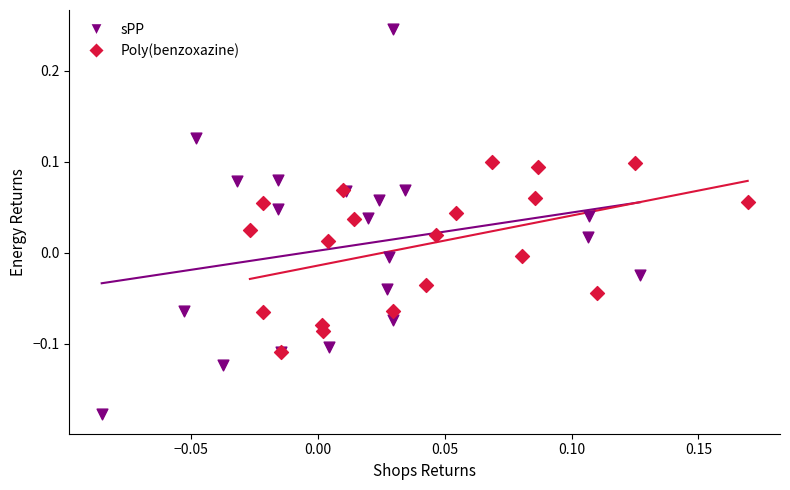

Which series contains the highest Y value?

sPP